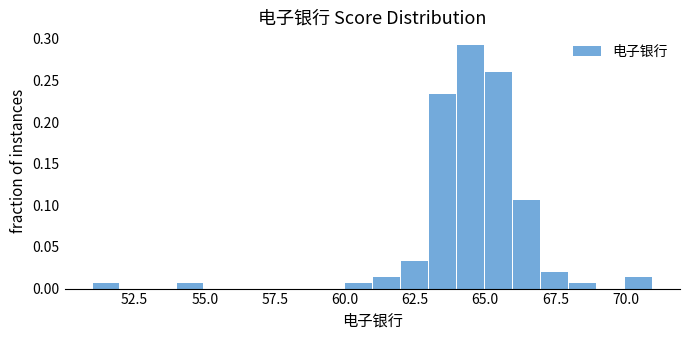

Read against the x-axis, roughly where is the centre of the tallest bar?

64.5